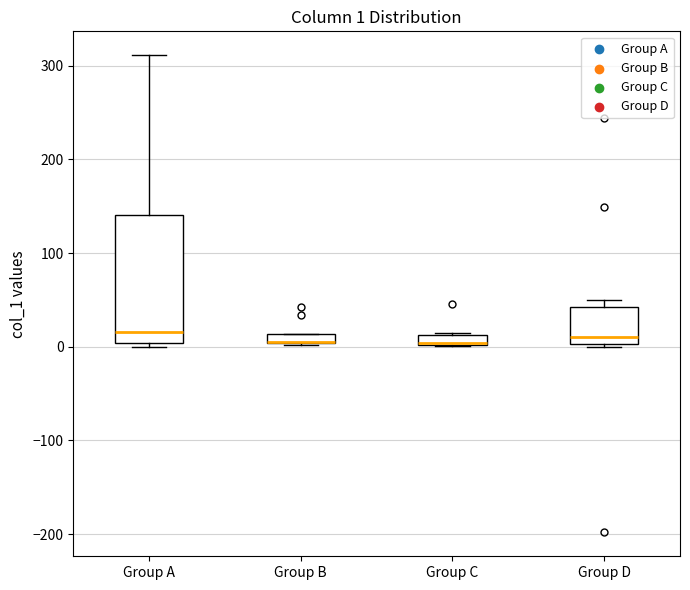

Which box is the tallest, from its lower edge to its upper edge?

Group A